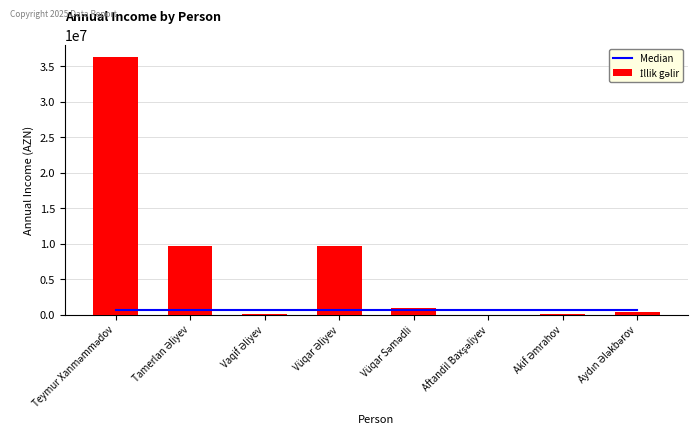

List the labels in order of İllik gəlir value, largest first.

Teymur Xanməmmədov, Tamerlan Əliyev, Vüqar Əliyev, Vüqar Səmədli, Aydın Ələkbərov, Vaqif Əliyev, Akif Əmrahov, Aftandil Baxşəliyev